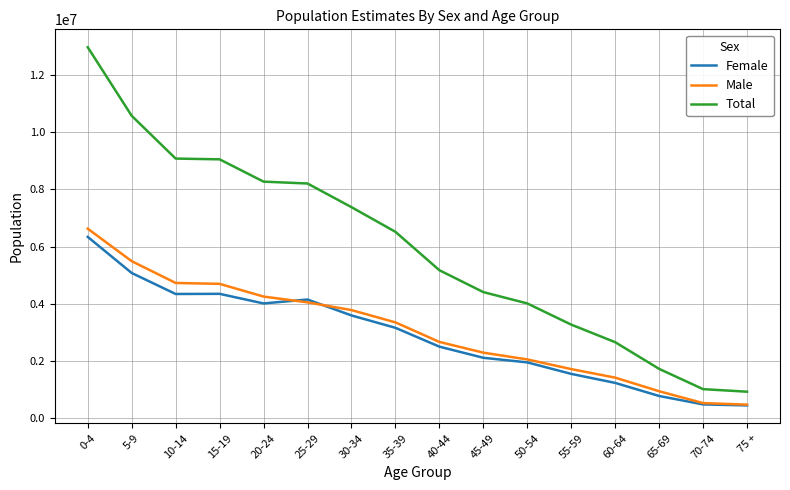

True or false: Total and Male intersect in this chart.

False